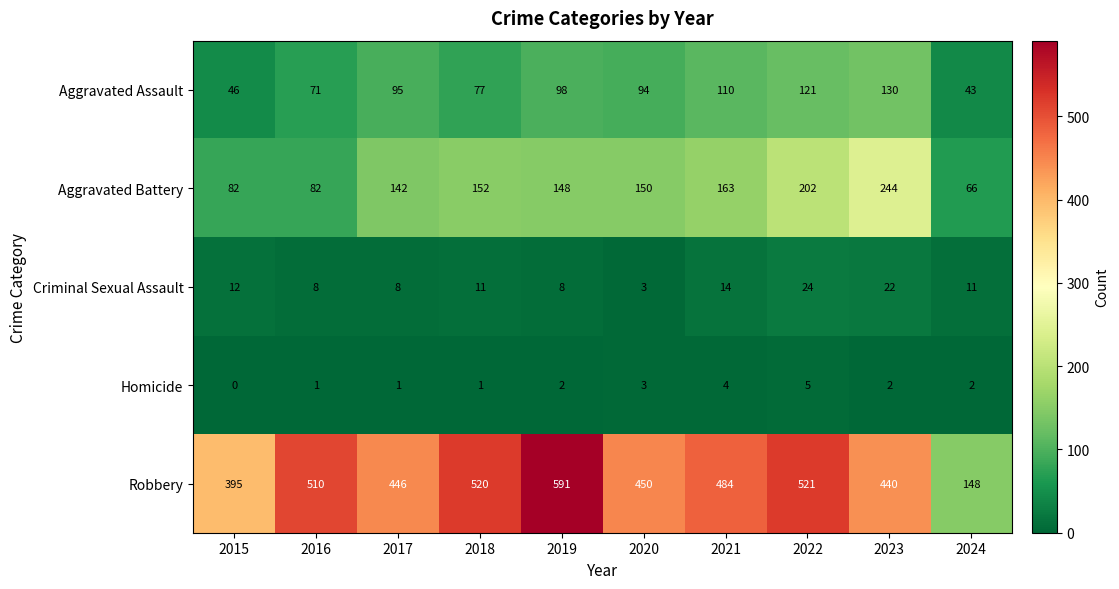

Which label corresponds to the largest value in the chart?

2019